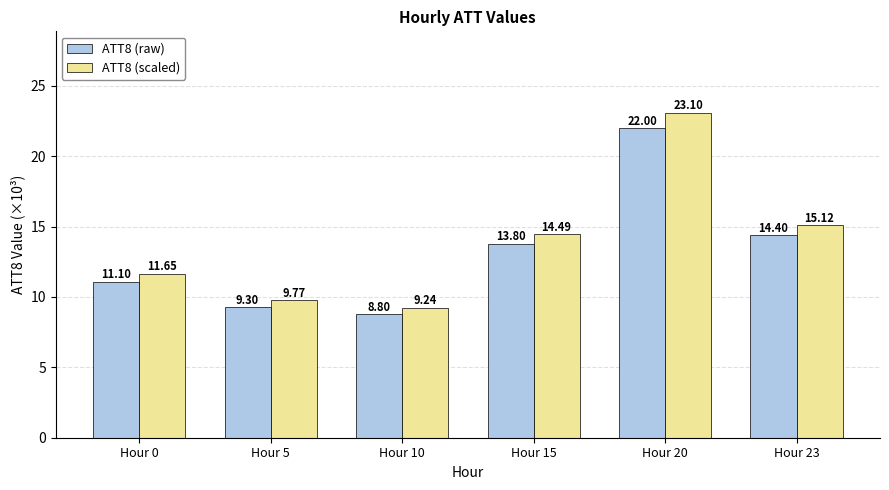

Reading left to right, list all the values displayed in this chart.

ATT8 (raw): 11.1	9.3	8.8	13.8	22.0	14.4
ATT8 (scaled): 11.7	9.8	9.2	14.5	23.1	15.1